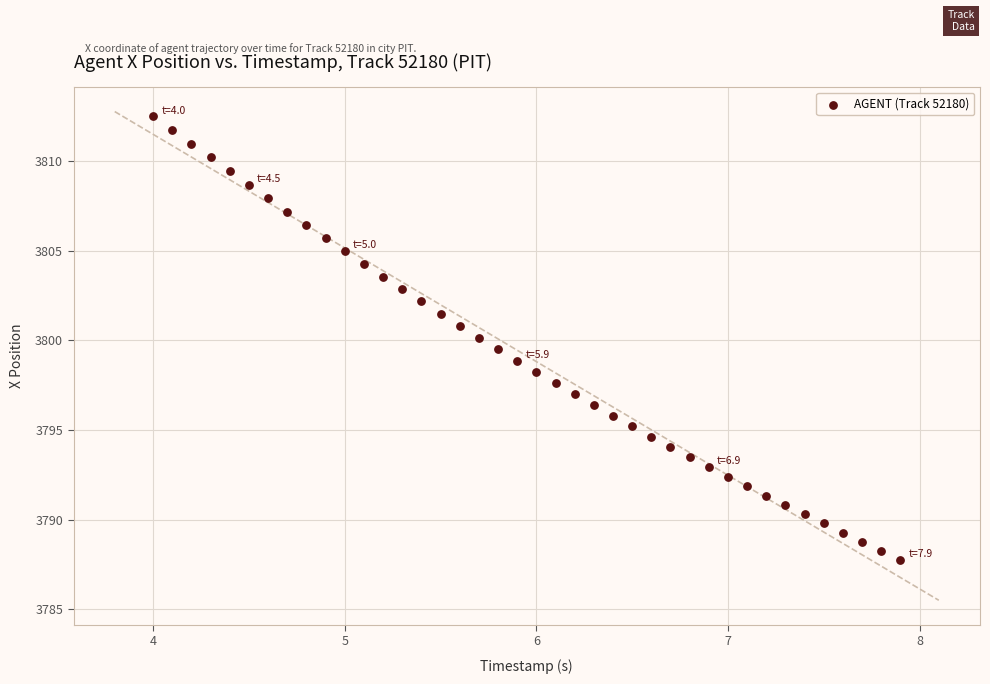

What is the range of Y values (max minus min)?

24.8